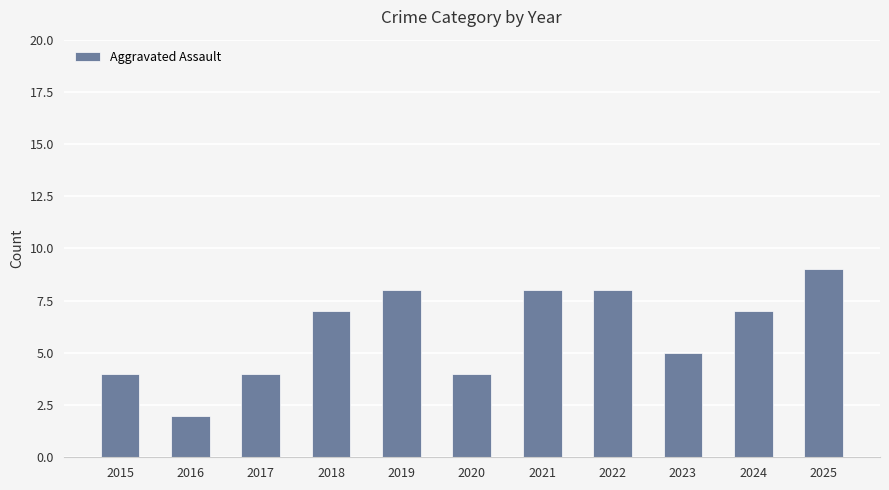

Reading left to right, extract all data points from this chart.

4	2	4	7	8	4	8	8	5	7	9